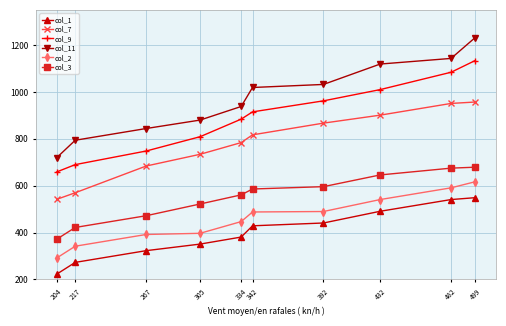

At which category is the sum across all series the highest?

499